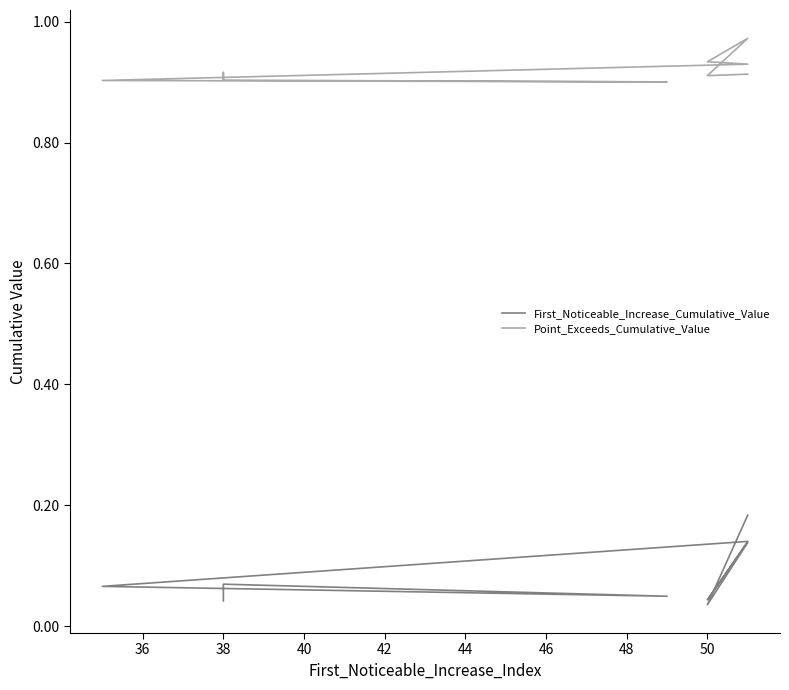

True or false: Point_Exceeds_Cumulative_Value has more than 1 interior local peaks.

True